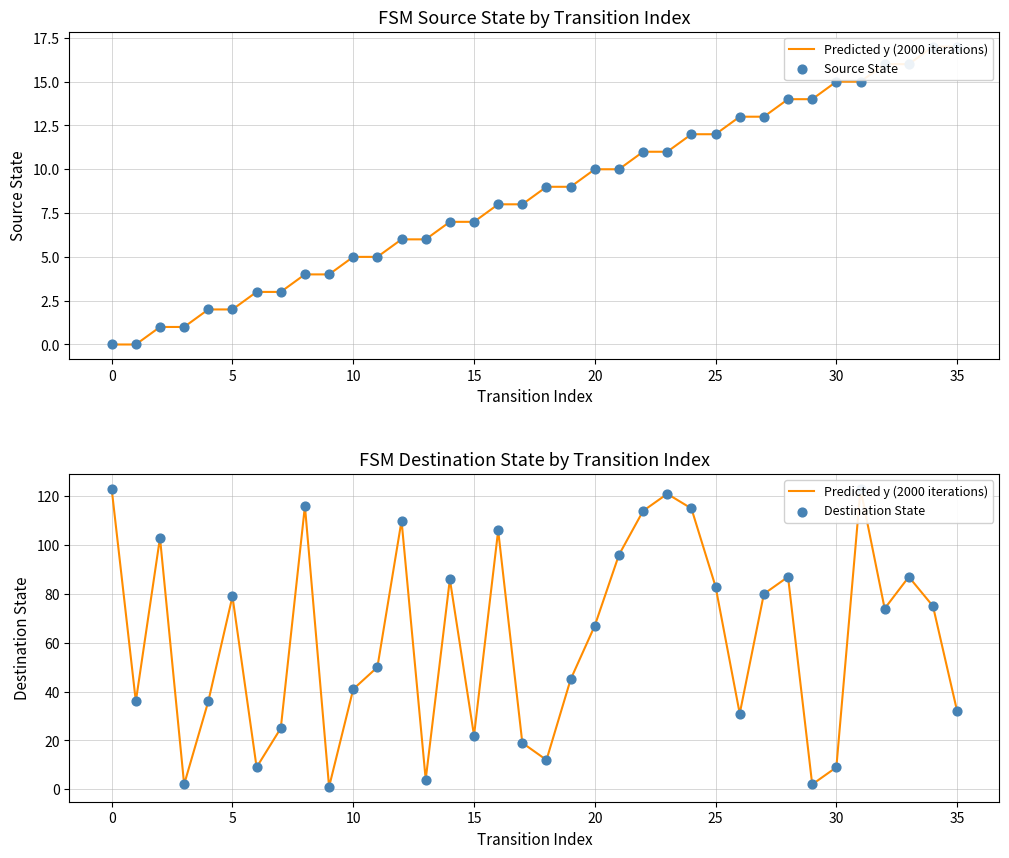

What are all the series names shown in the legend?

Predicted y (2000 iterations), Source State, Destination State